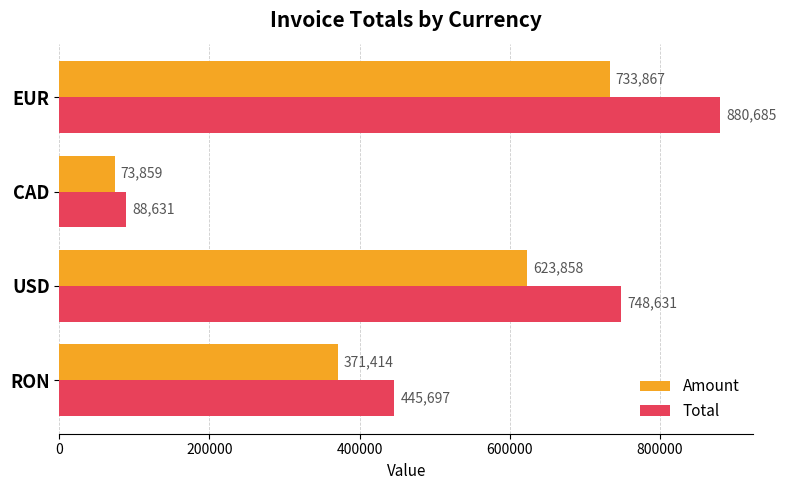

What is the smallest value displayed?

73859.0